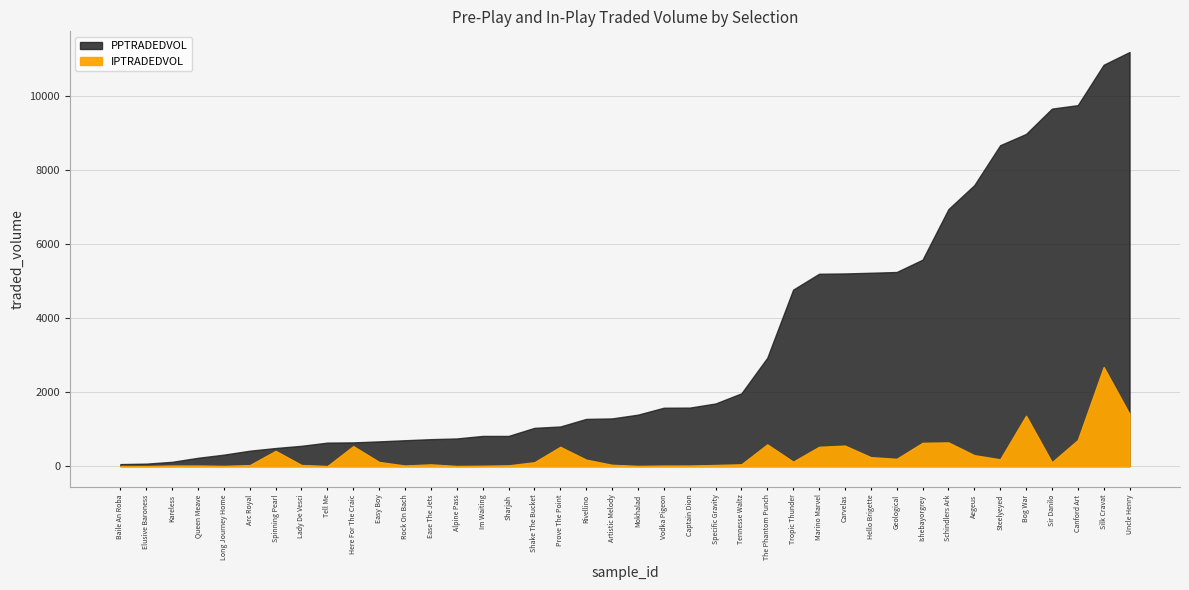

Read the IPTRADEDVOL value at Ishebayorgrey.

629.6